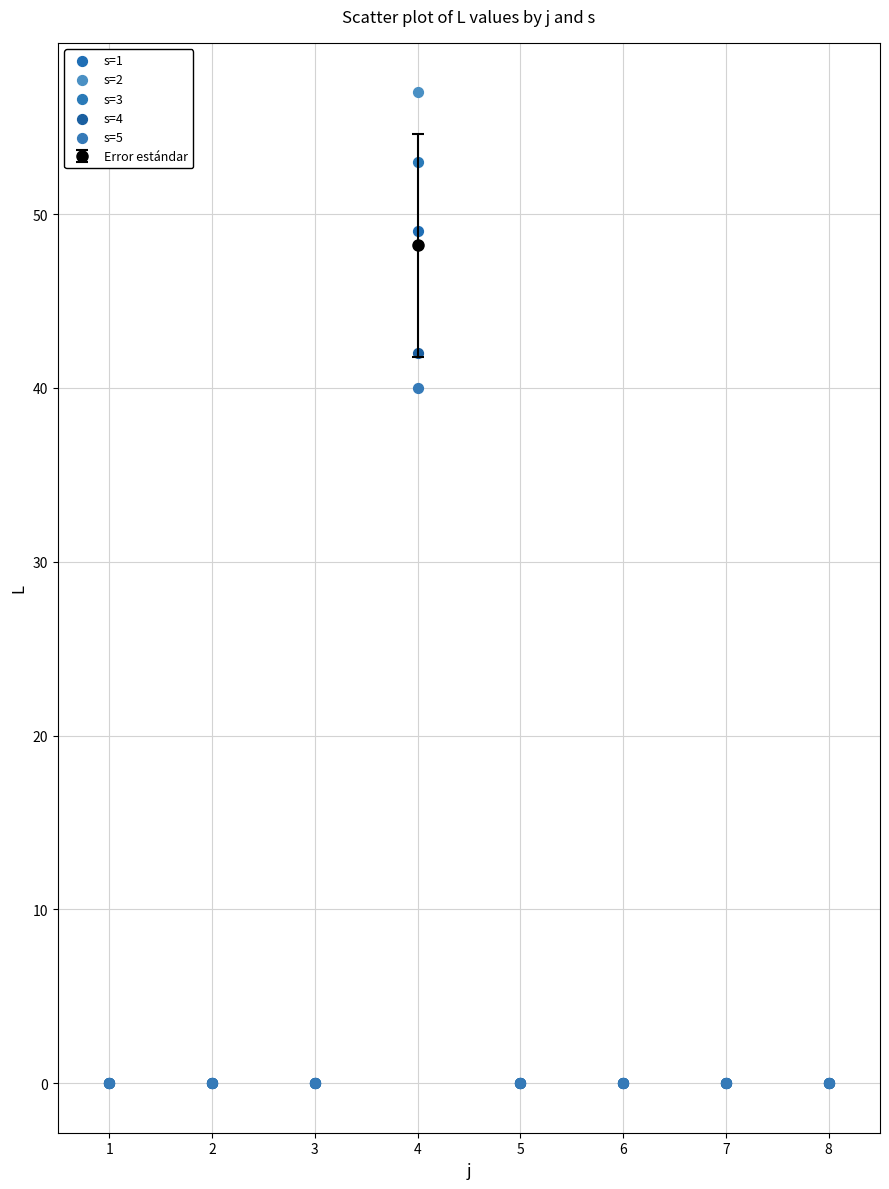

Which series reaches the maximum Y coordinate?

s=2